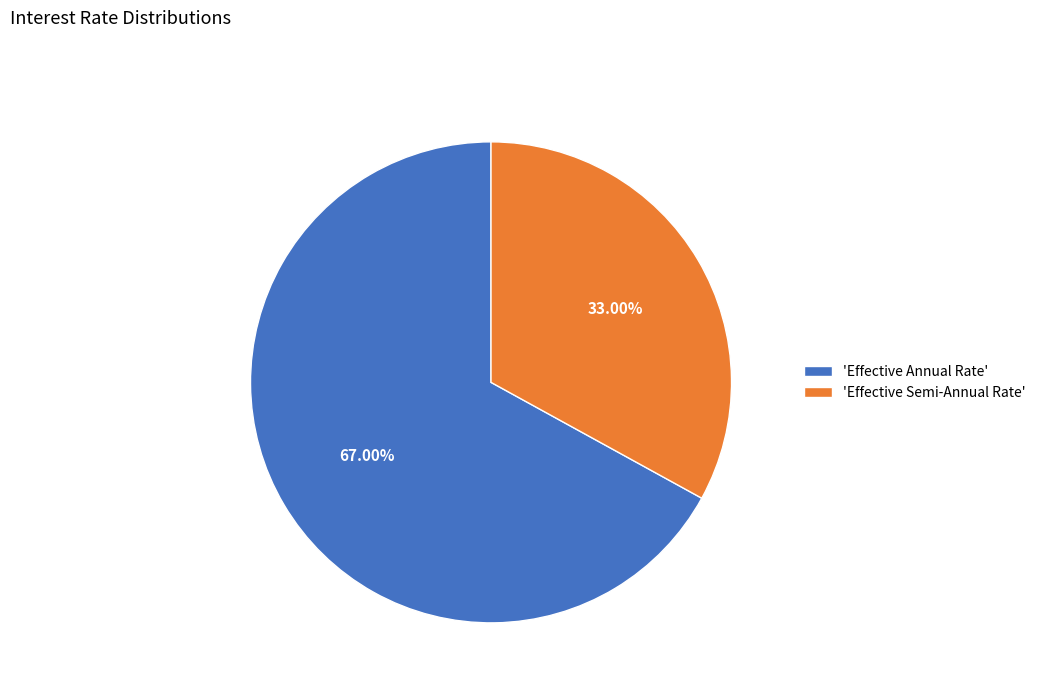

Is the sum of 'Effective Annual Rate' and 'Effective Semi-Annual Rate' greater than half?

Yes